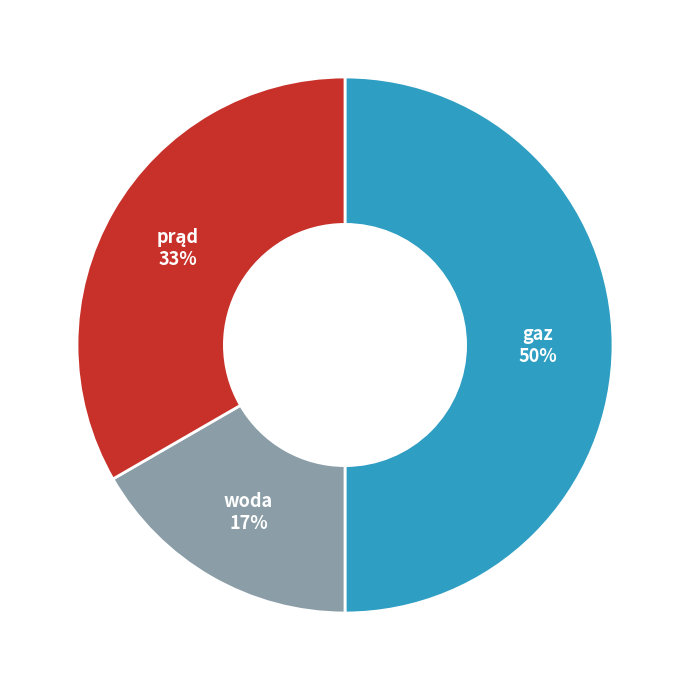

Which slice is the largest?

gaz